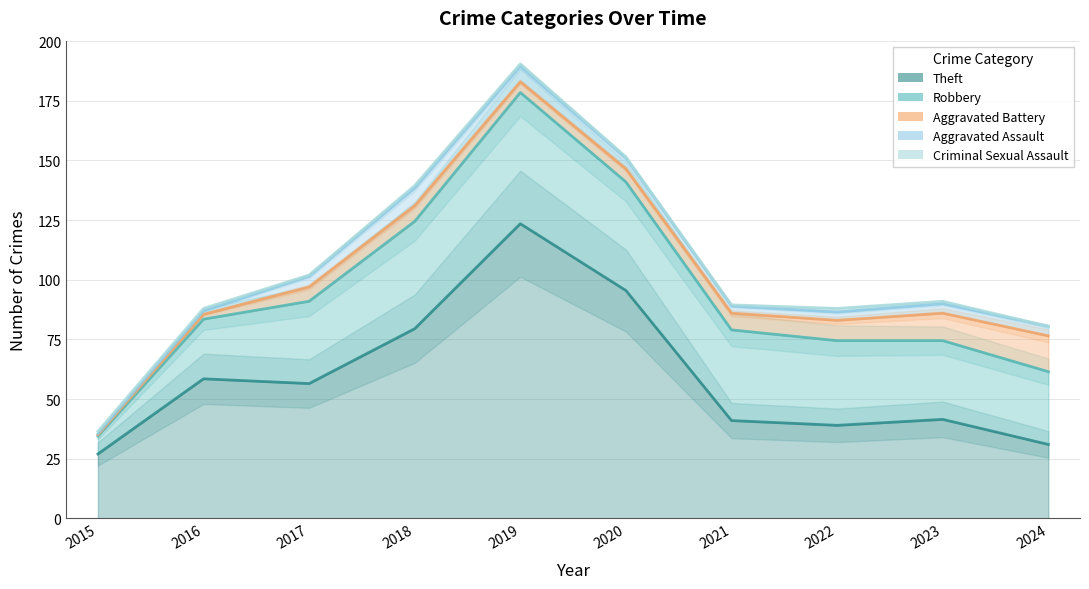

True or false: Criminal Sexual Assault and Aggravated Battery cross at least once.

False